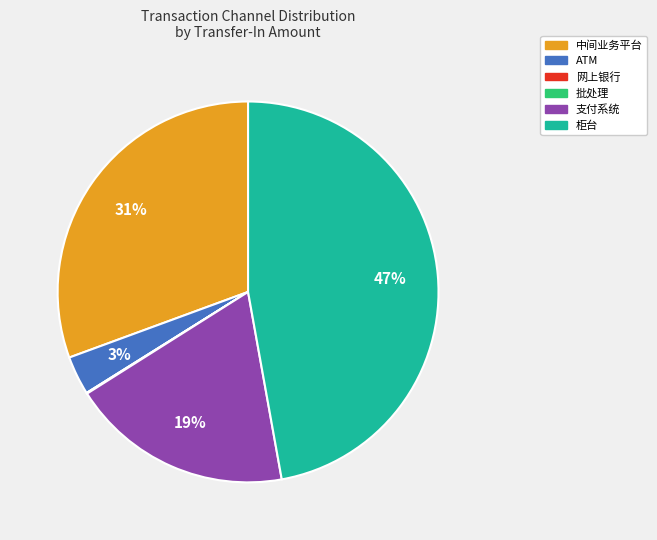

Is there a majority slice in this chart?

No